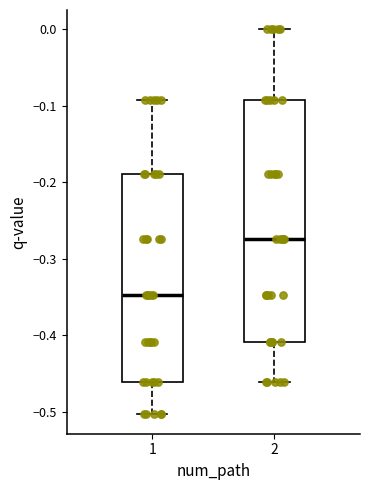

Reading left to right, read every box against the y-axis: the position of its median line, the range the box covers, and the ends of its whiskers. The values are not printed on the chart, so give them approximately, as read against the axis.

1: median -0.35, box -0.46 to -0.19, whiskers -0.50 to -0.09
2: median -0.27, box -0.41 to -0.09, whiskers -0.46 to 0.00